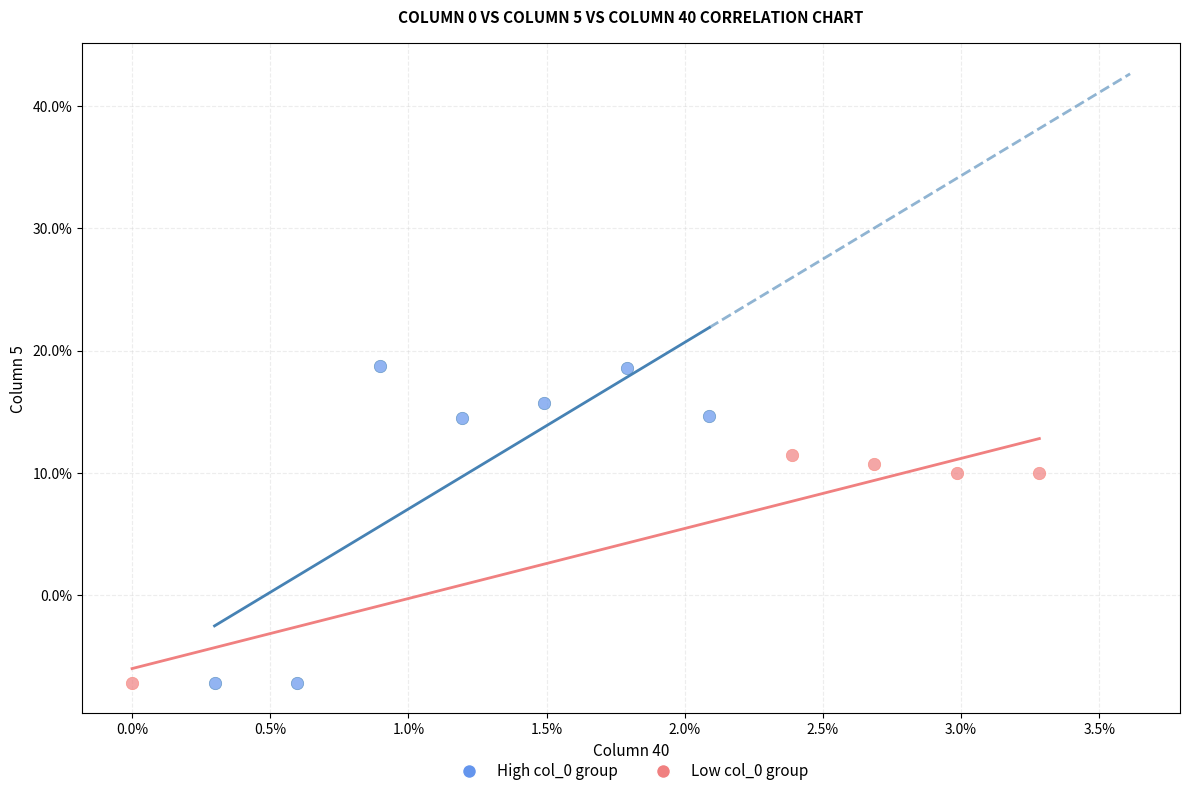

Which series has the widest spread of Y values?

High col_0 group